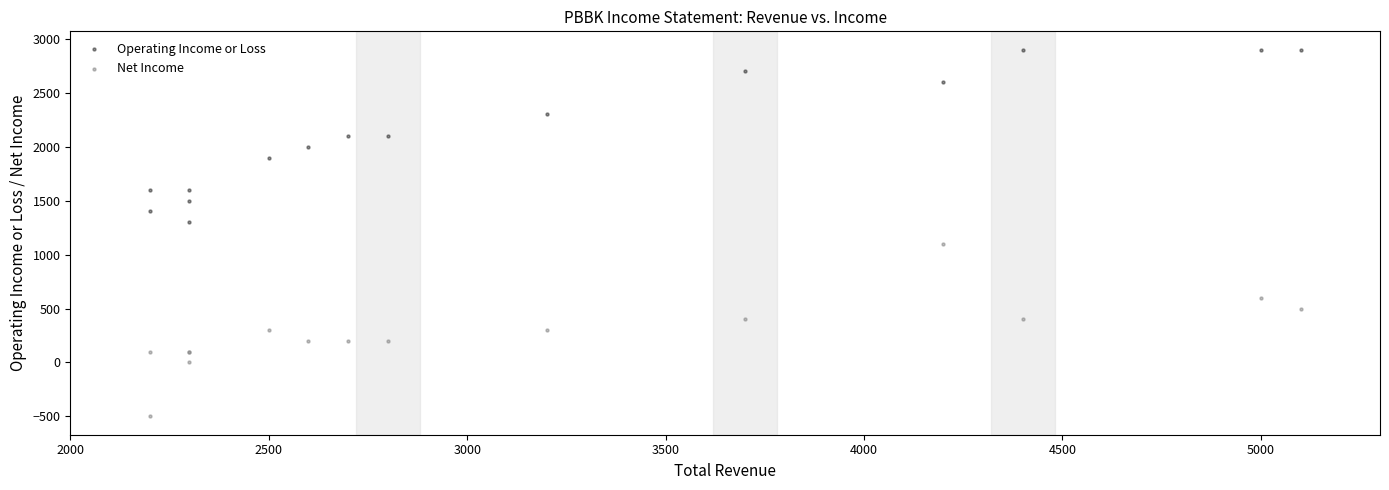

Which series reaches the maximum Y coordinate?

Operating Income or Loss